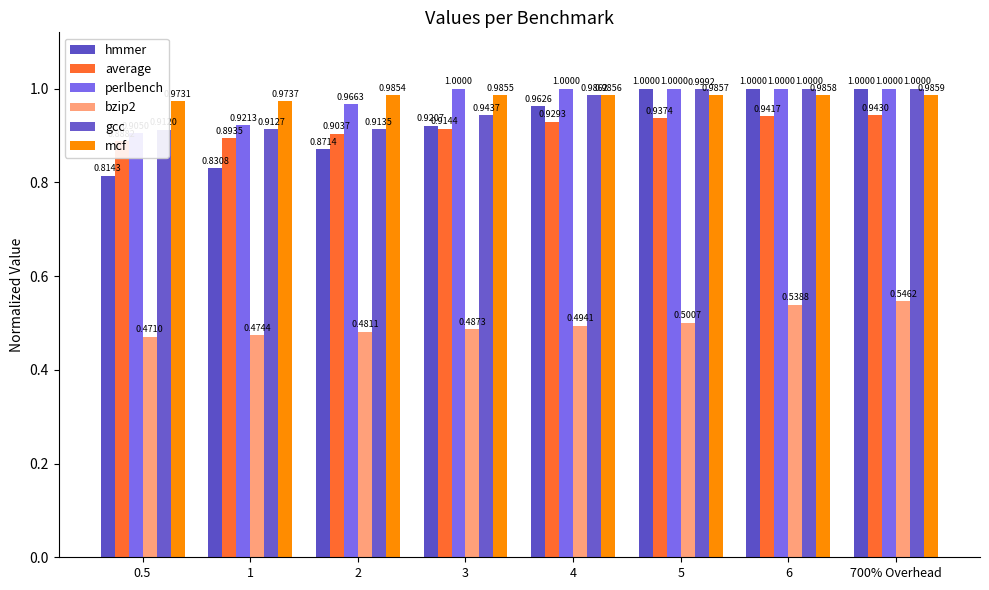

What is the lowest value of the hmmer series?

0.8